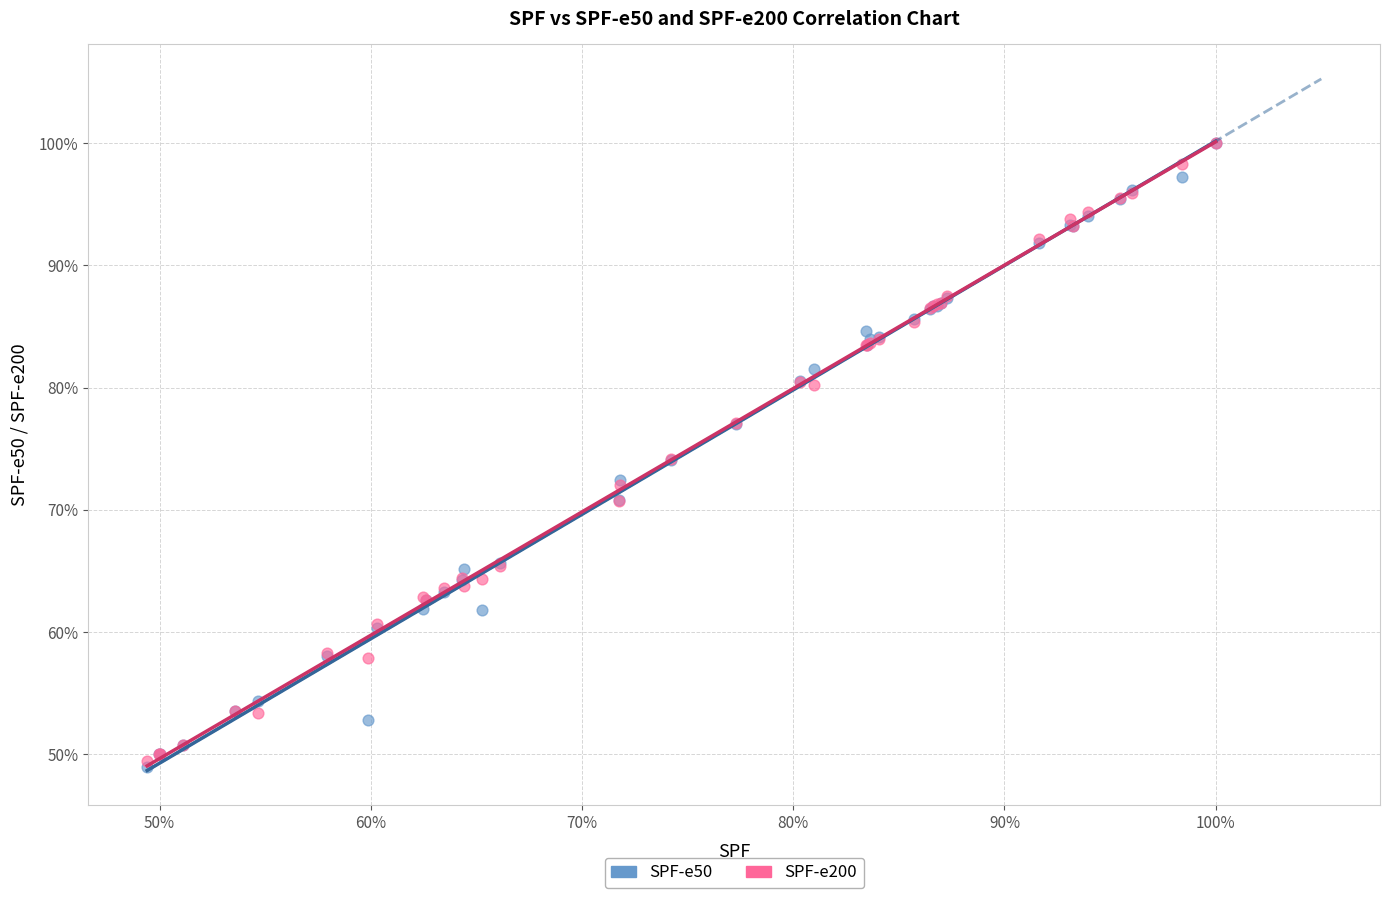

What are all the series names shown in the legend?

SPF-e50, SPF-e200